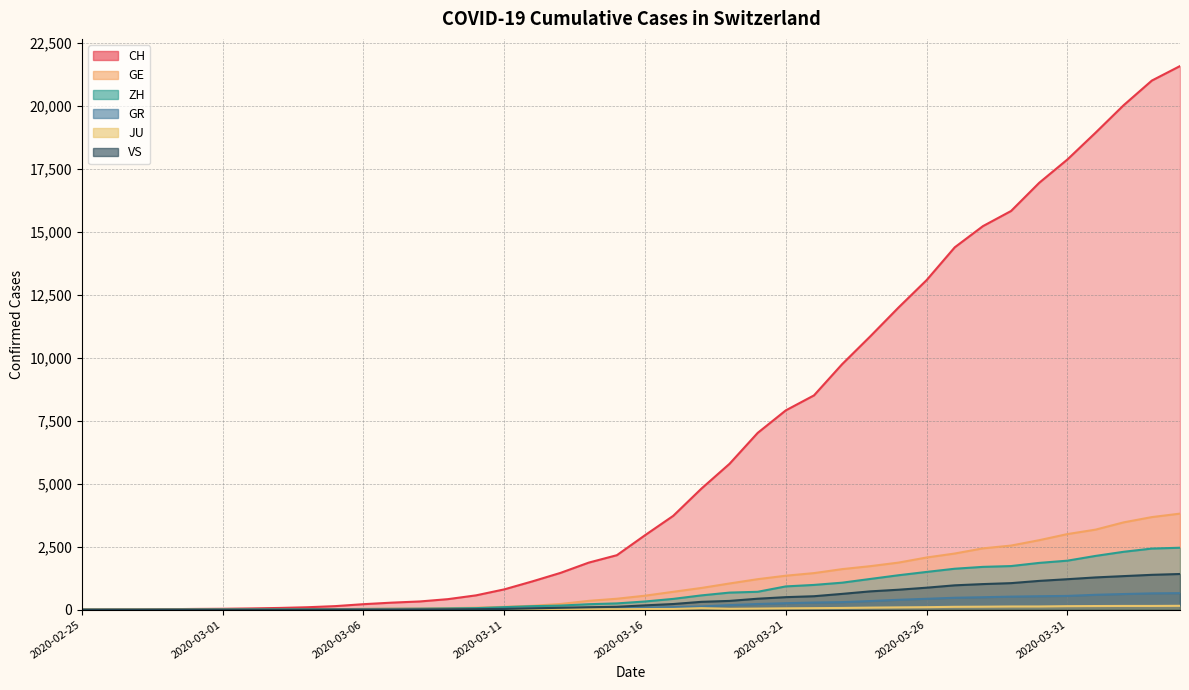

Reading left to right, list all the values displayed in this chart.

CH: 2020-02-25=0	2020-02-26=4	2020-02-27=8	2020-02-28=20	2020-02-29=30	2020-03-01=36	2020-03-02=50	2020-03-03=69	2020-03-04=97	2020-03-05=142	2020-03-06=219	2020-03-07=280	2020-03-08=327	2020-03-09=419	2020-03-10=570	2020-03-11=807	2020-03-12=1125	2020-03-13=1463	2020-03-14=1870	2020-03-15=2165	2020-03-16=2959	2020-03-17=3727	2020-03-18=4807	2020-03-19=5794	2020-03-20=7022	2020-03-21=7918	2020-03-22=8512	2020-03-23=9752	2020-03-24=10858	2020-03-25=12000	2020-03-26=13091	2020-03-27=14394	2020-03-28=15235	2020-03-29=15837	2020-03-30=16957	2020-03-31=17882	2020-04-01=18946	2020-04-02=20040	2020-04-03=21017	2020-04-04=21593
GE: 2020-02-25=0	2020-02-26=1	2020-02-27=1	2020-02-28=5	2020-02-29=9	2020-03-01=10	2020-03-02=11	2020-03-03=14	2020-03-04=16	2020-03-05=20	2020-03-06=30	2020-03-07=43	2020-03-08=45	2020-03-09=60	2020-03-10=80	2020-03-11=114	2020-03-12=155	2020-03-13=227	2020-03-14=351	2020-03-15=435	2020-03-16=556	2020-03-17=710	2020-03-18=863	2020-03-19=1041	2020-03-20=1212	2020-03-21=1350	2020-03-22=1453	2020-03-23=1611	2020-03-24=1729	2020-03-25=1870	2020-03-26=2073	2020-03-27=2231	2020-03-28=2436	2020-03-29=2547	2020-03-30=2761	2020-03-31=3003	2020-04-01=3180	2020-04-02=3469	2020-04-03=3678	2020-04-04=3816
ZH: 2020-02-25=0	2020-02-26=0	2020-02-27=2	2020-02-28=2	2020-02-29=6	2020-03-01=7	2020-03-02=10	2020-03-03=13	2020-03-04=15	2020-03-05=23	2020-03-06=29	2020-03-07=34	2020-03-08=40	2020-03-09=49	2020-03-10=62	2020-03-11=101	2020-03-12=140	2020-03-13=163	2020-03-14=218	2020-03-15=250	2020-03-16=326	2020-03-17=429	2020-03-18=568	2020-03-19=679	2020-03-20=711	2020-03-21=925	2020-03-22=984	2020-03-23=1073	2020-03-24=1221	2020-03-25=1368	2020-03-26=1500	2020-03-27=1627	2020-03-28=1701	2020-03-29=1733	2020-03-30=1859	2020-03-31=1947	2020-04-01=2136	2020-04-02=2300	2020-04-03=2428	2020-04-04=2461
GR: 2020-02-25=0	2020-02-26=2	2020-02-27=2	2020-02-28=6	2020-02-29=6	2020-03-01=6	2020-03-02=9	2020-03-03=9	2020-03-04=12	2020-03-05=14	2020-03-06=16	2020-03-07=17	2020-03-08=18	2020-03-09=18	2020-03-10=22	2020-03-11=31	2020-03-12=43	2020-03-13=53	2020-03-14=56	2020-03-15=71	2020-03-16=84	2020-03-17=101	2020-03-18=128	2020-03-19=182	2020-03-20=226	2020-03-21=258	2020-03-22=284	2020-03-23=300	2020-03-24=343	2020-03-25=393	2020-03-26=433	2020-03-27=474	2020-03-28=495	2020-03-29=519	2020-03-30=535	2020-03-31=547	2020-04-01=592	2020-04-02=622	2020-04-03=649	2020-04-04=657
JU: 2020-02-25=0	2020-02-26=0	2020-02-27=1	2020-02-28=1	2020-02-29=1	2020-03-01=1	2020-03-02=1	2020-03-03=2	2020-03-04=2	2020-03-05=4	2020-03-06=4	2020-03-07=5	2020-03-08=5	2020-03-09=7	2020-03-10=7	2020-03-11=7	2020-03-12=12	2020-03-13=17	2020-03-14=18	2020-03-15=19	2020-03-16=25	2020-03-17=29	2020-03-18=61	2020-03-19=36	2020-03-20=44	2020-03-21=54	2020-03-22=61	2020-03-23=69	2020-03-24=82	2020-03-25=92	2020-03-26=100	2020-03-27=114	2020-03-28=119	2020-03-29=127	2020-03-30=128	2020-03-31=140	2020-04-01=145	2020-04-02=149	2020-04-03=149	2020-04-04=154
VS: 2020-02-25=0	2020-02-26=0	2020-02-27=0	2020-02-28=1	2020-02-29=1	2020-03-01=2	2020-03-02=3	2020-03-03=3	2020-03-04=4	2020-03-05=5	2020-03-06=6	2020-03-07=7	2020-03-08=12	2020-03-09=17	2020-03-10=22	2020-03-11=30	2020-03-12=53	2020-03-13=76	2020-03-14=98	2020-03-15=115	2020-03-16=172	2020-03-17=225	2020-03-18=312	2020-03-19=349	2020-03-20=436	2020-03-21=498	2020-03-22=535	2020-03-23=628	2020-03-24=728	2020-03-25=793	2020-03-26=874	2020-03-27=968	2020-03-28=1017	2020-03-29=1055	2020-03-30=1144	2020-03-31=1211	2020-04-01=1282	2020-04-02=1334	2020-04-03=1385	2020-04-04=1418